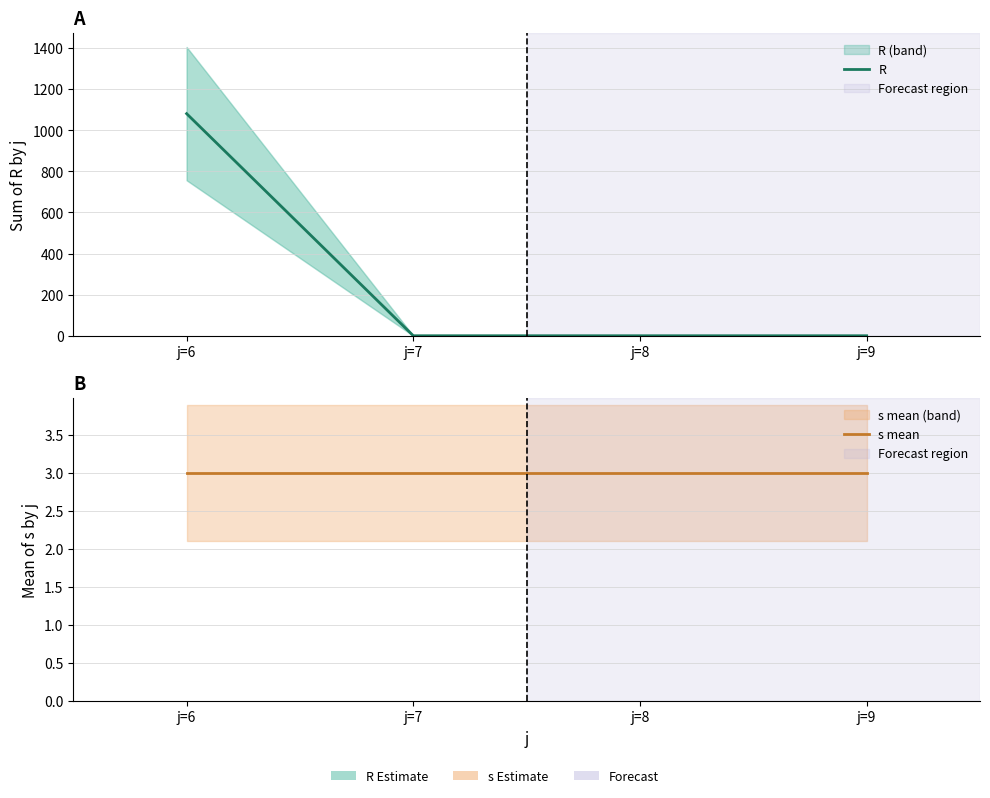

At j=7, list the series in order from smallest to largest.

R, s mean